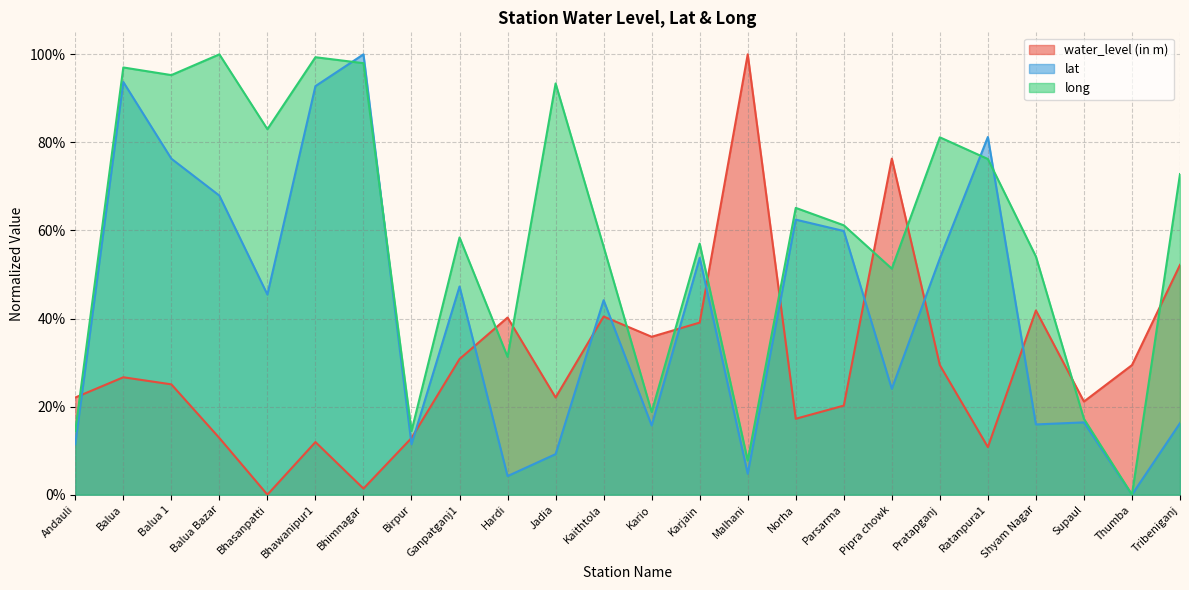

At which label is long closest to 0?

Thumba